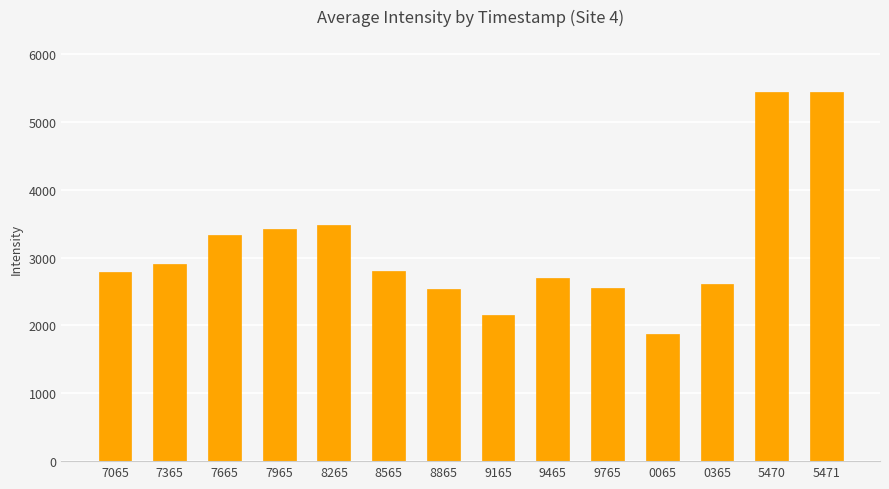

At which label does the data first exceed 2807?

7365